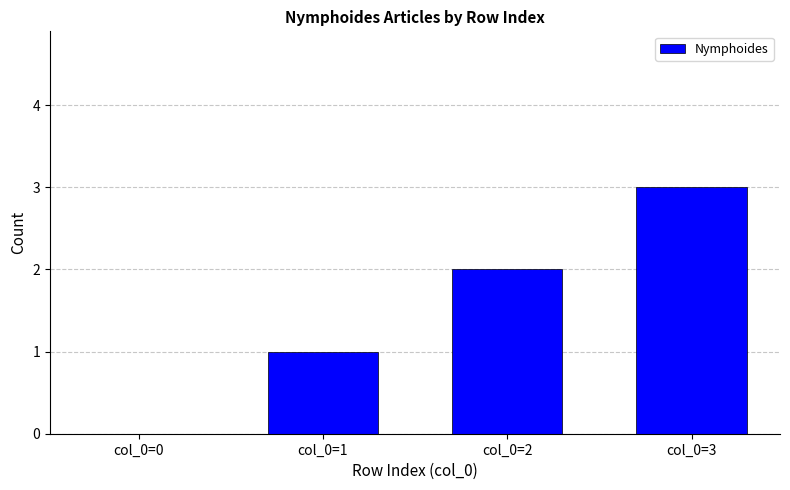

What is the average value?

2